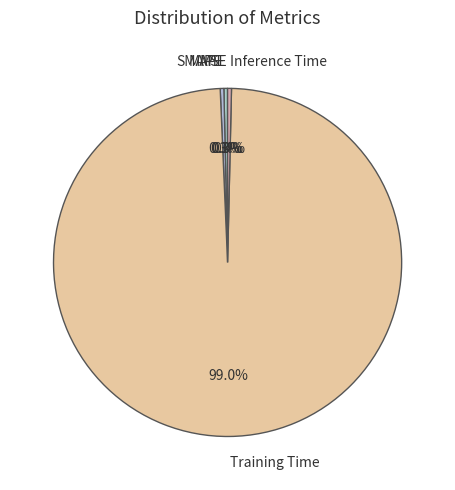

Is Training Time the majority of the pie?

Yes